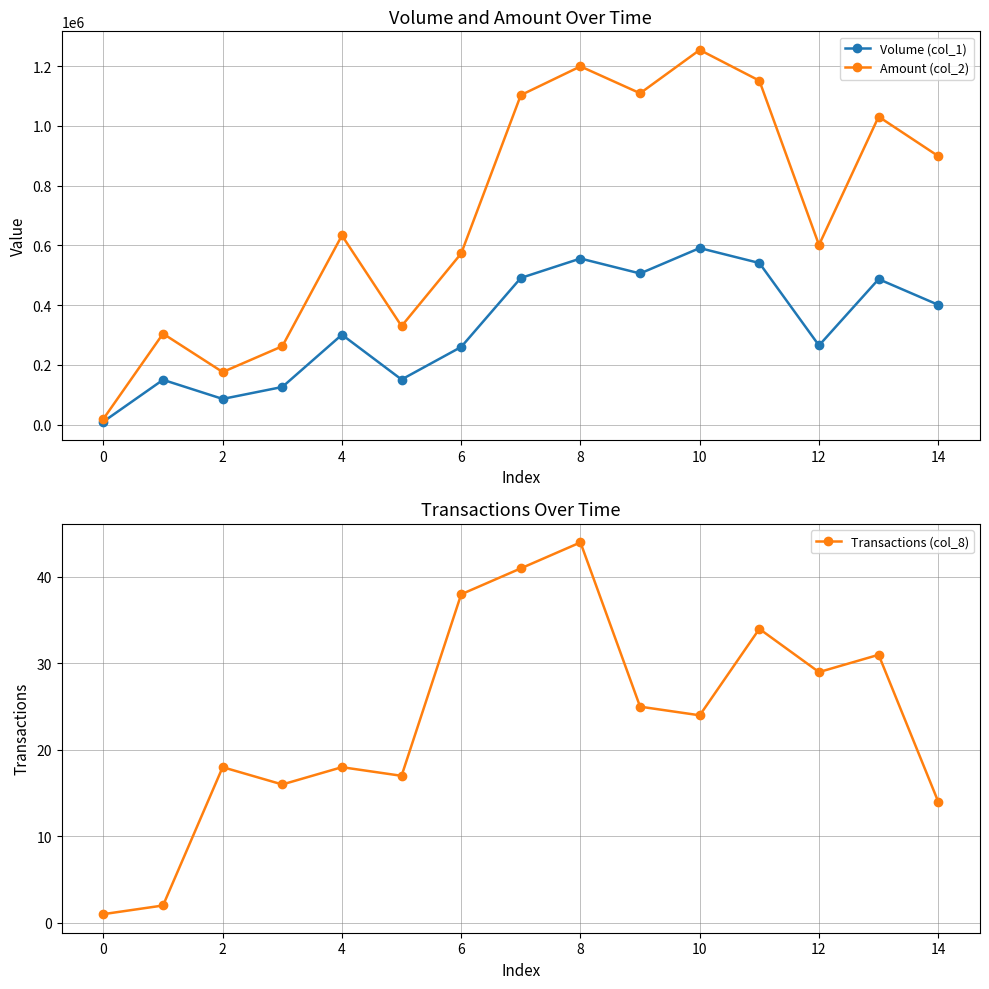

Reading left to right, what are all the values shown in this chart?

Volume (col_1): 10000	150000	86000	126000	301000	151000	260000	491000	556000	506000	591000	541000	265000	487000	401000
Amount (col_2): 19200	304500	176000	262330	633170	329800	572950	1103020	1199190	1109200	1254310	1151410	601300	1030900	898840
Transactions (col_8): 1	2	18	16	18	17	38	41	44	25	24	34	29	31	14